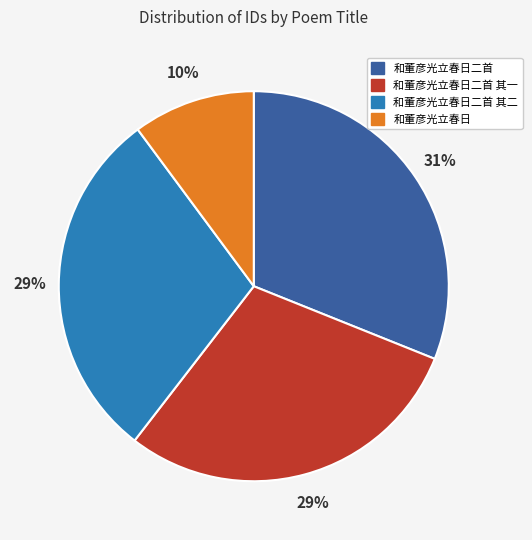

To the nearest percent, what is the difference between the largest and smallest slice percentages?

21%